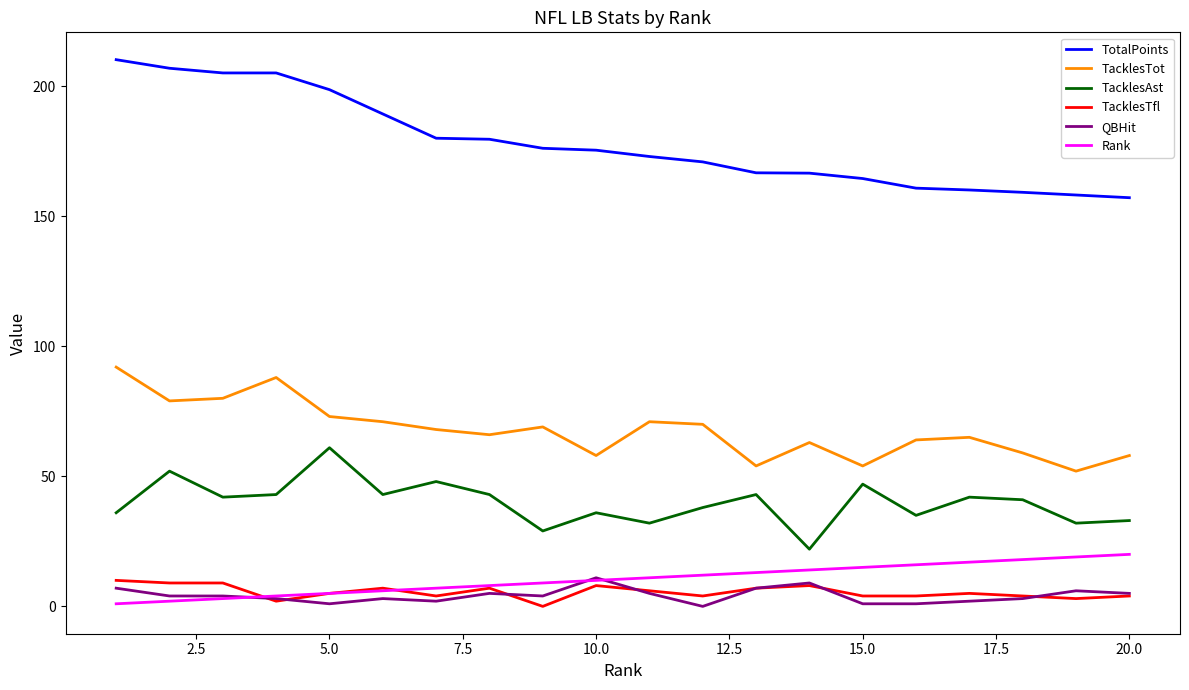

True or false: QBHit and TacklesTot intersect in this chart.

False